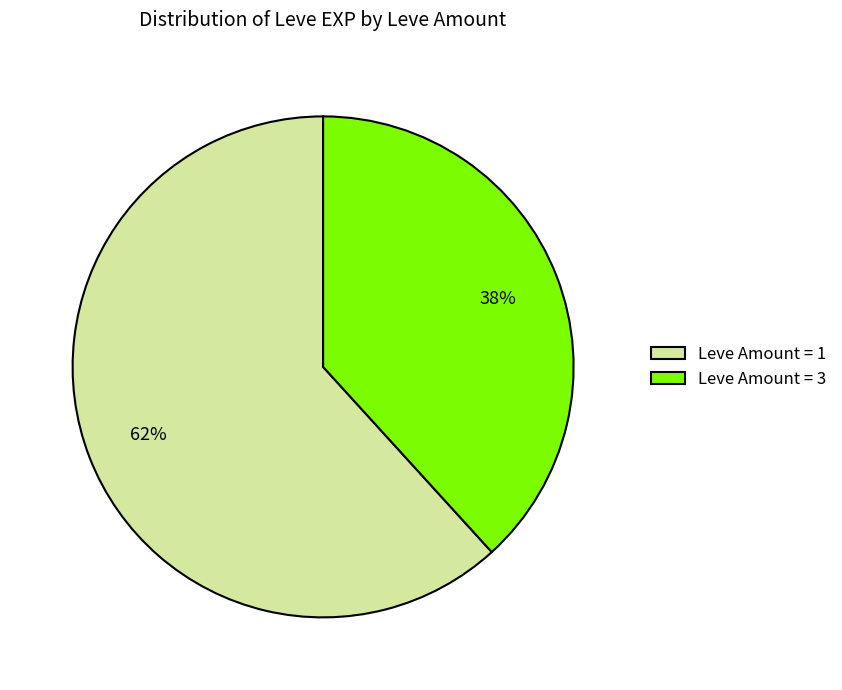

To the nearest percent, what portion does Leve Amount = 1 represent?

62%